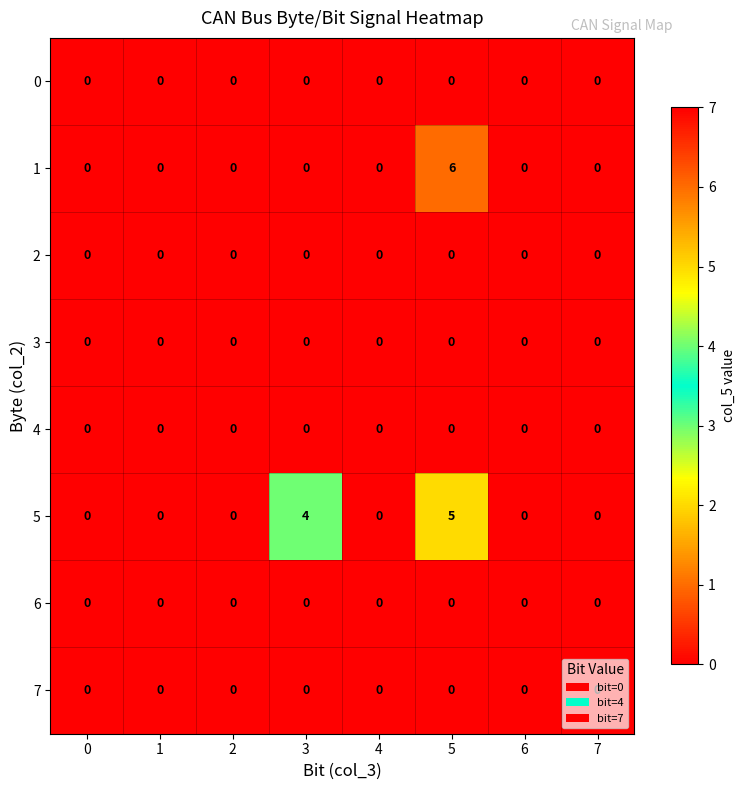

Which series has the largest total across all categories?

5